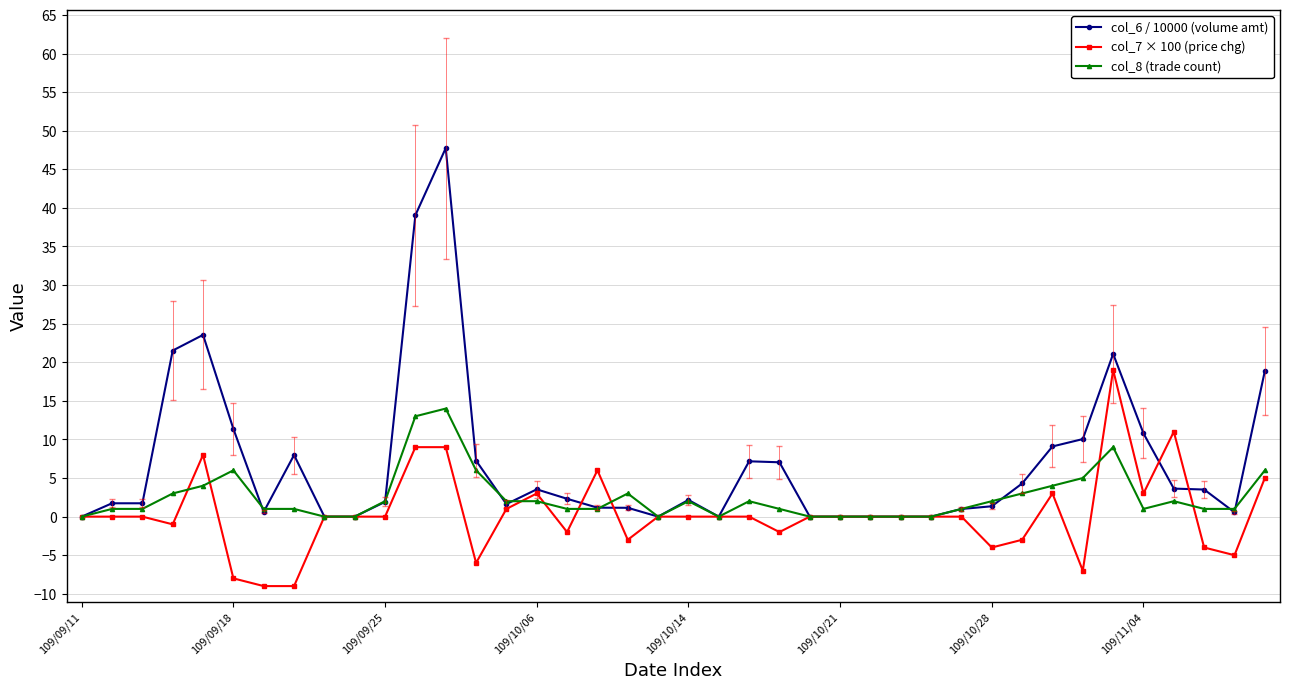

Rank the series by their maximum value, from lowest to highest.

col_8 (trade count), col_7 × 100 (price chg), col_6 / 10000 (volume amt)